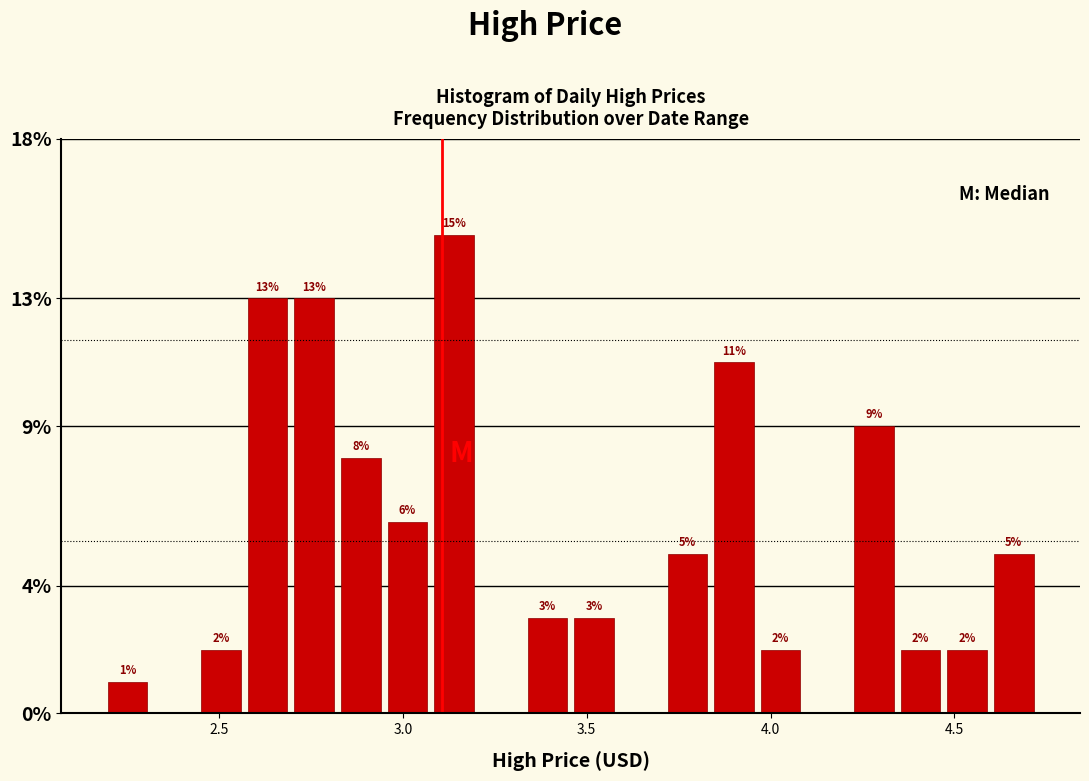

Around what value on the x-axis is the tallest bar? Give the approximate position of its centre, as read against the axis.

3.15